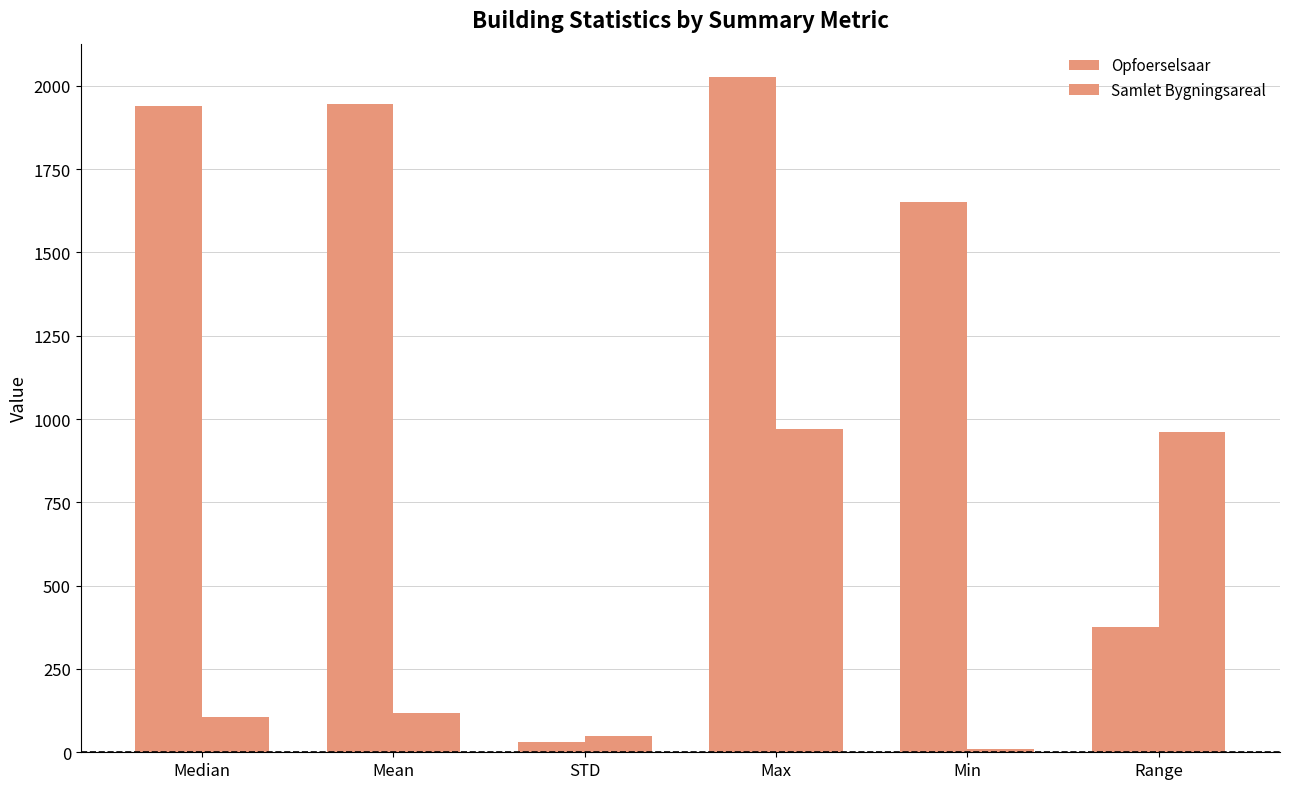

What is the difference between the Samlet Bygningsareal values at Mean and Max?

853.8